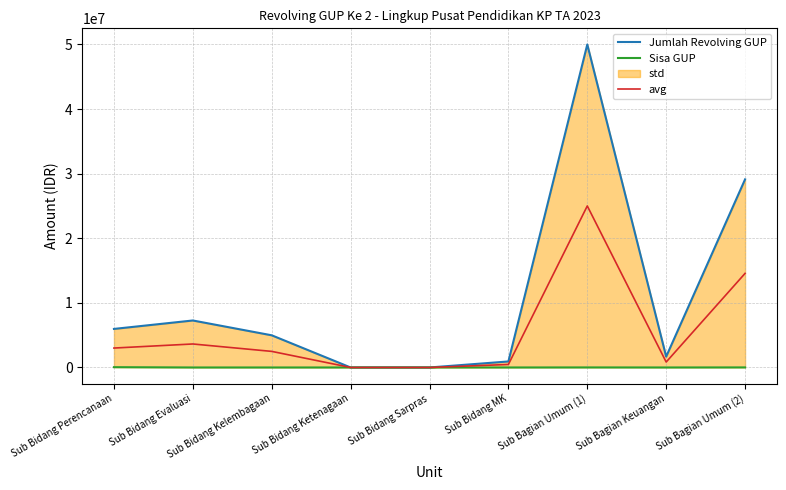

The Sisa GUP series shows 0.0 at Sub Bidang Evaluasi. True or false?

True